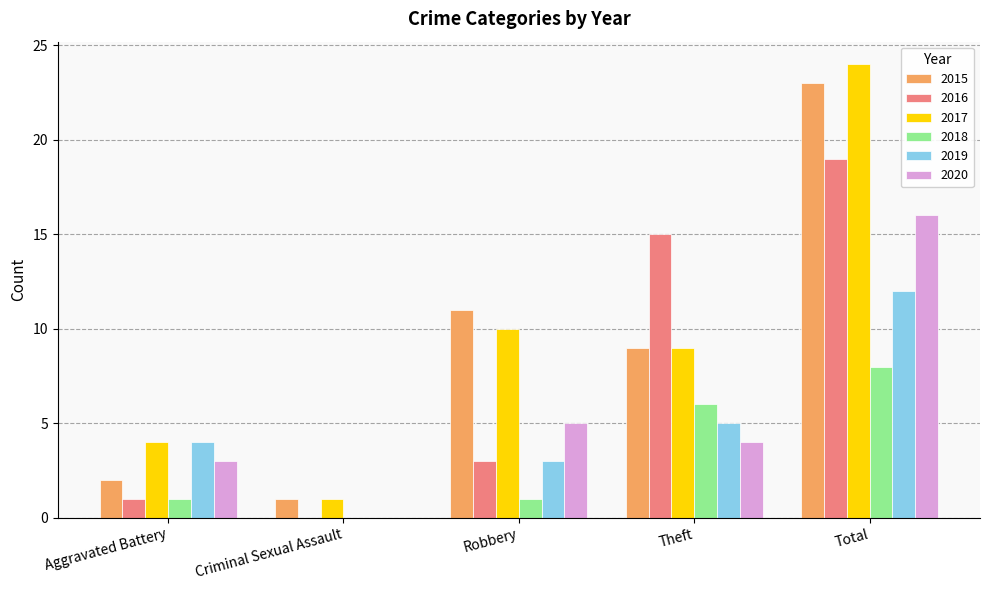

What is the maximum value for 2020?

16